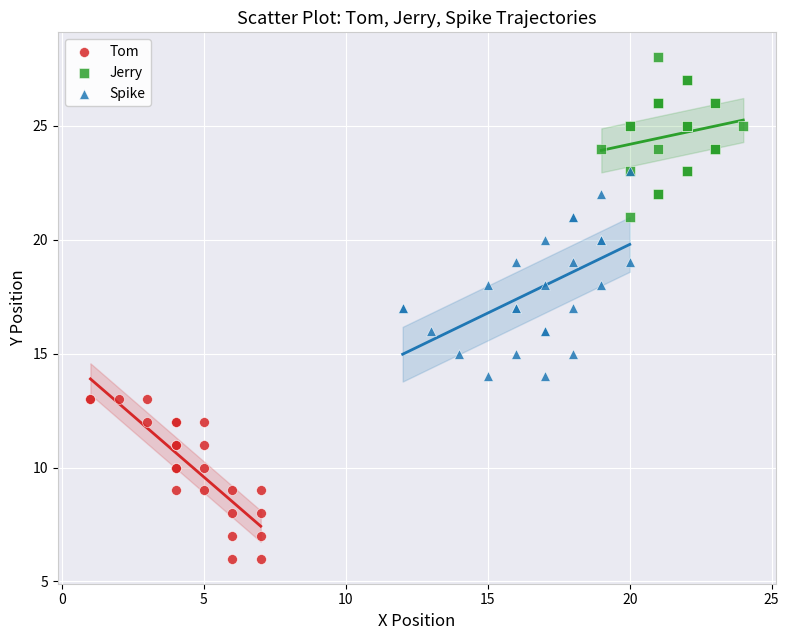

Which series reaches the minimum Y coordinate?

Tom